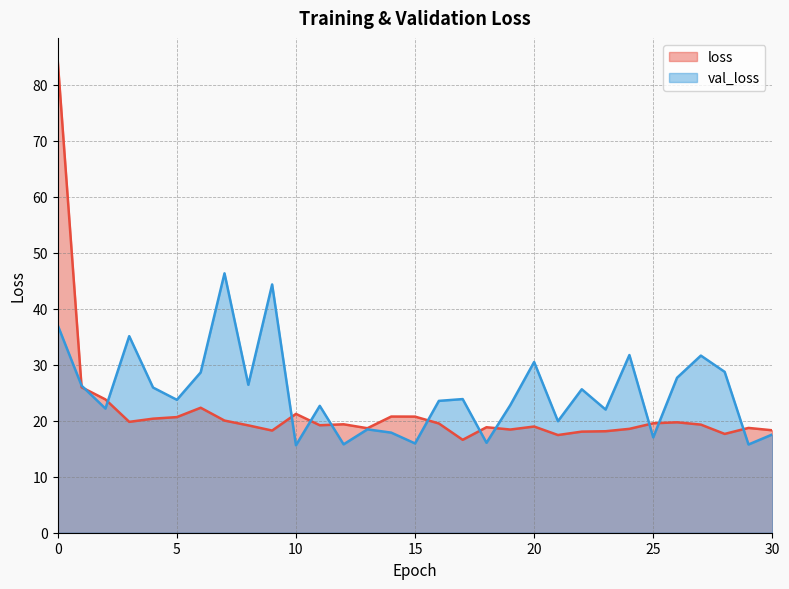

Where is the first local minimum for loss?

3